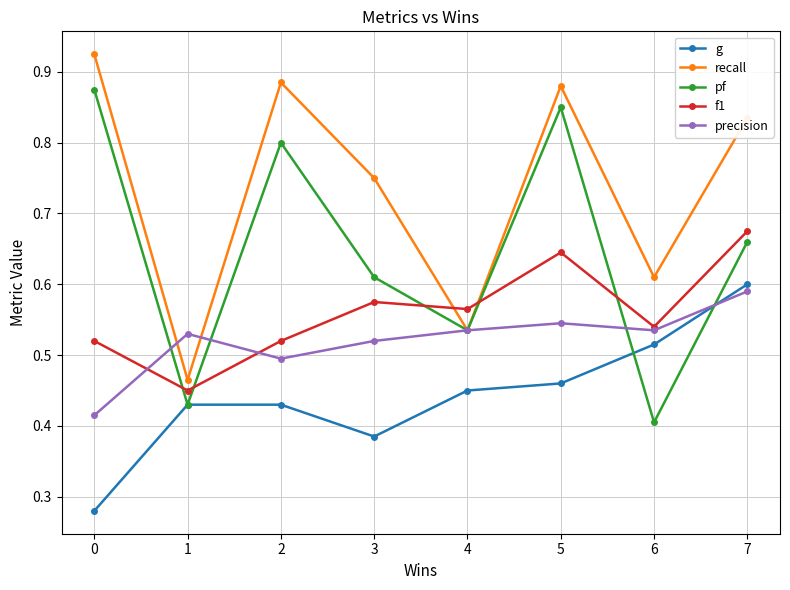

Is it true that f1 equals 0.5 at 2?

True